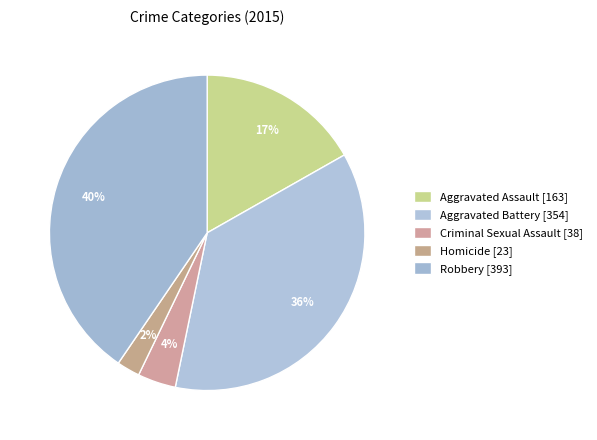

How many slices are in this pie chart?

5